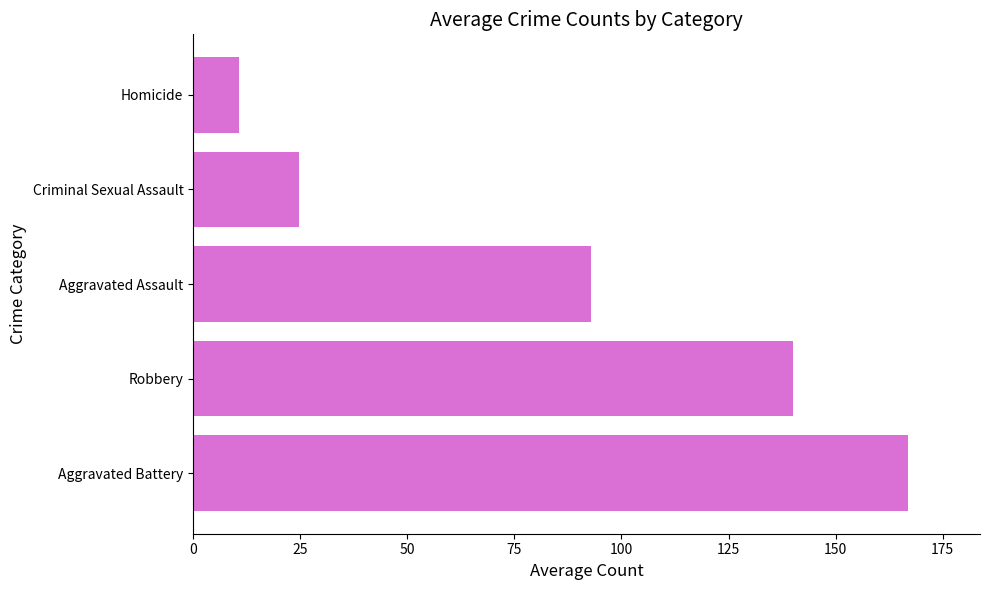

Reading top to bottom, extract all data points from this chart.

Homicide=10.6	Criminal Sexual Assault=24.6	Aggravated Assault=92.9	Robbery=140.0	Aggravated Battery=167.0